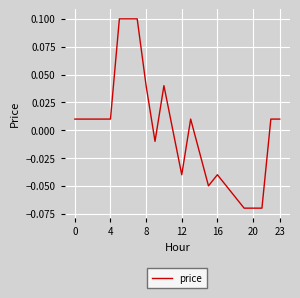

What is the greatest value displayed?

0.1